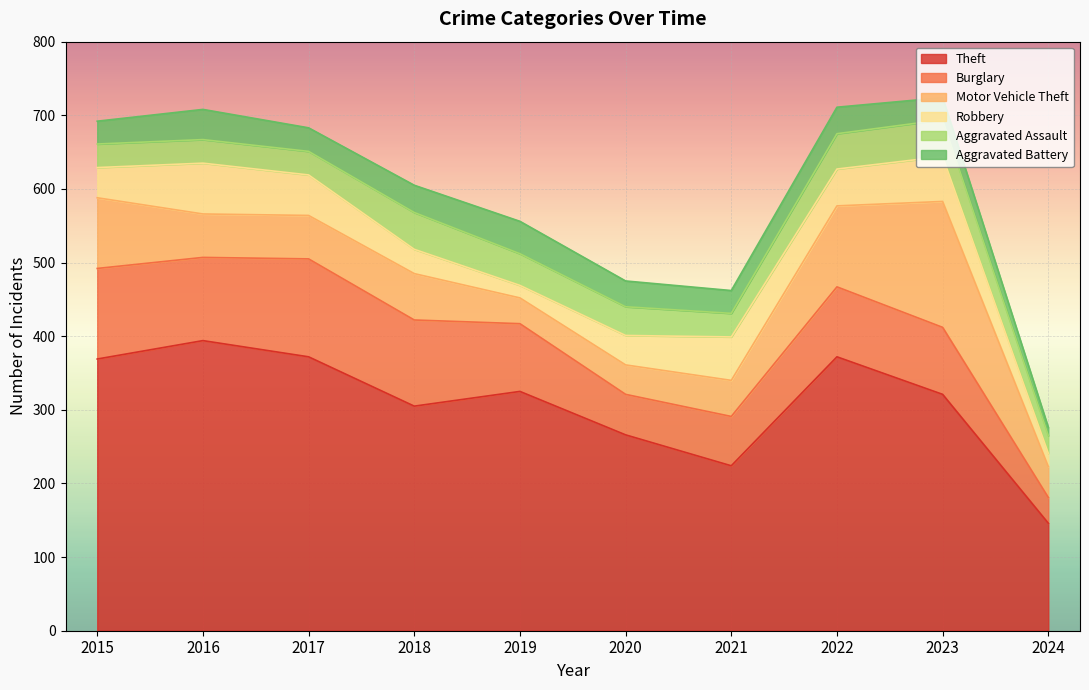

How many values in the Aggravated Battery series are below 35?

5